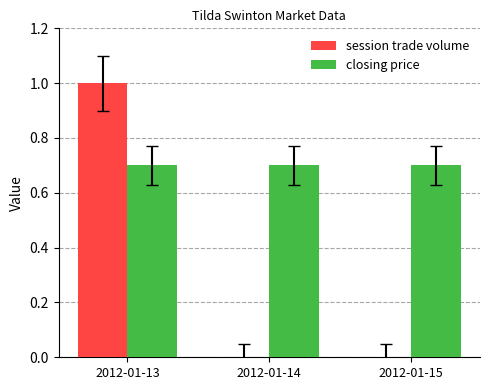

What is the total value across all series at 2012-01-15?

0.7